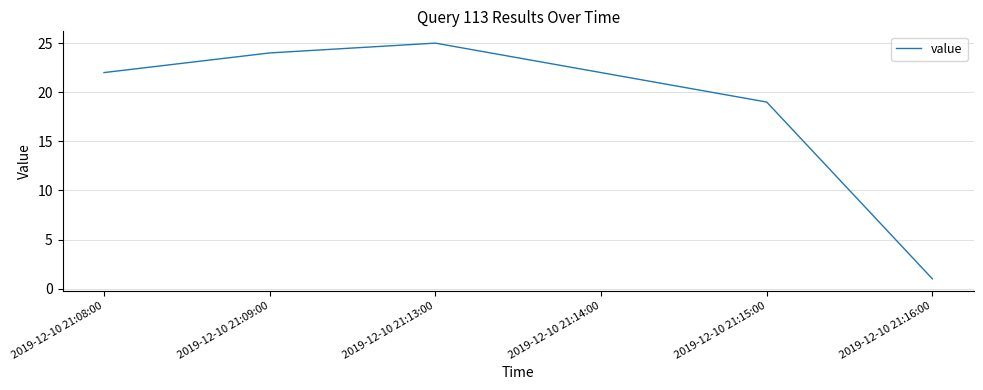

The value at 2019-12-10 21:13:00 is 34. True or false?

False